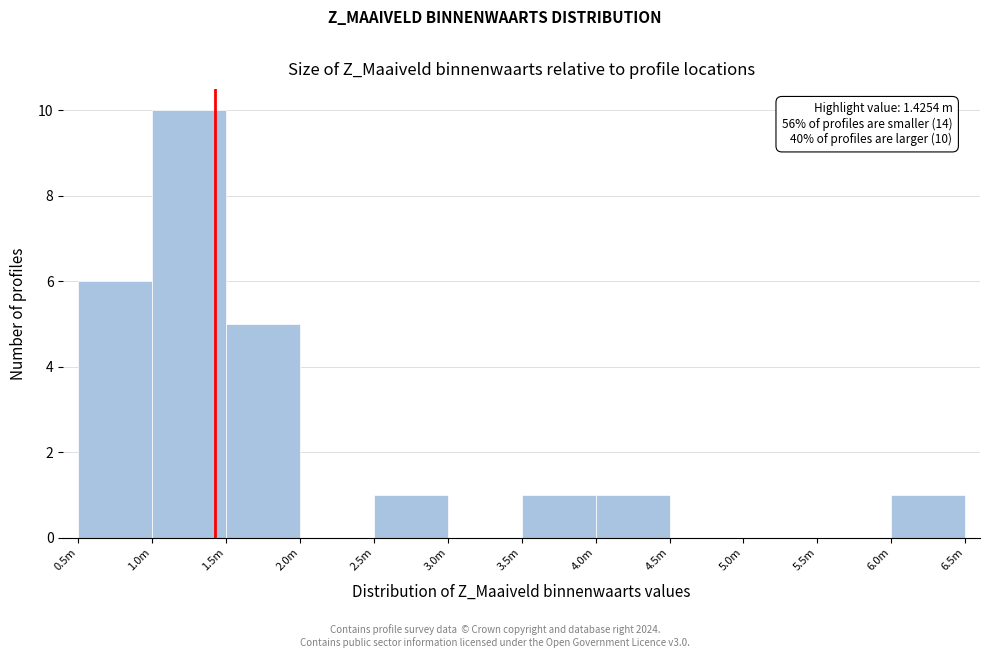

Reading right to left, extract all data points from this chart.

6.0m=1	5.5m=0	5.0m=0	4.5m=0	4.0m=1	3.5m=1	3.0m=0	2.5m=1	2.0m=0	1.5m=5	1.0m=10	0.5m=6